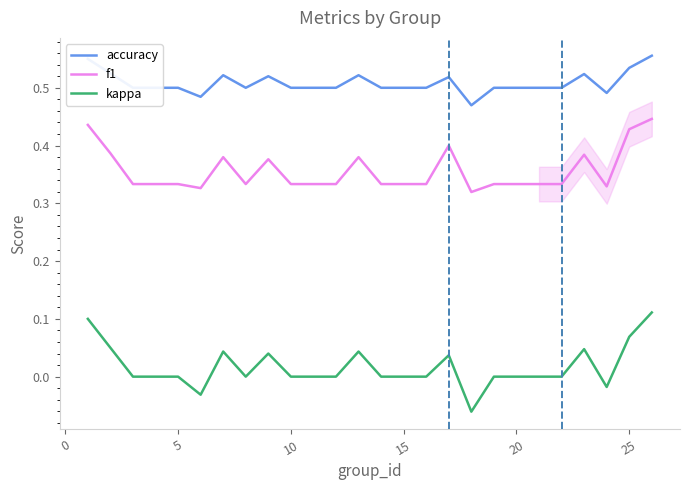

Which series has the largest range (max minus min)?

kappa